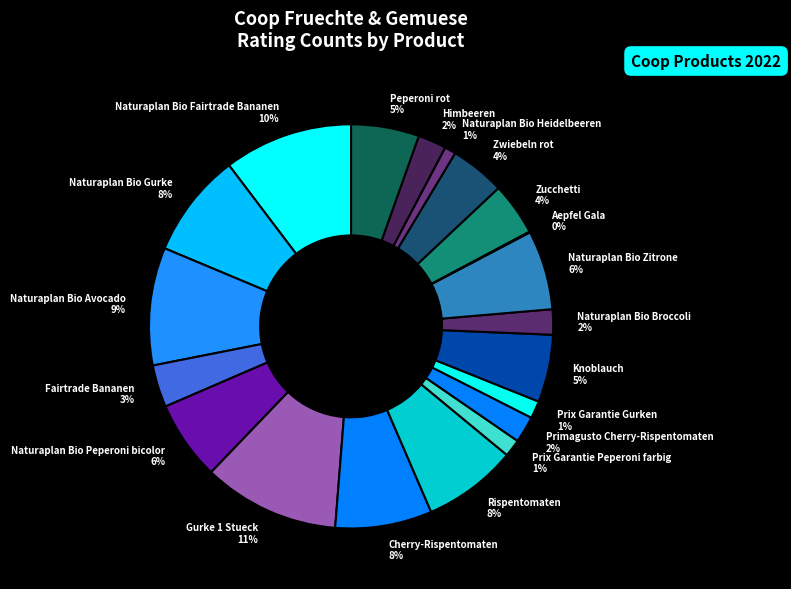

Is there a majority slice in this chart?

No